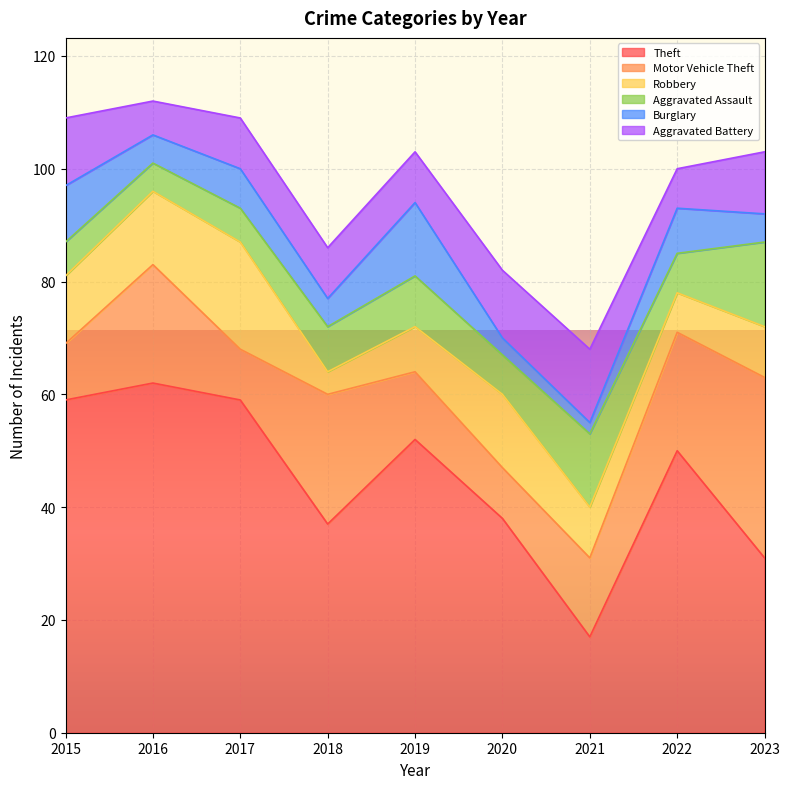

In Aggravated Assault, how many points are higher than both neighbors (excluding endpoints)?

2